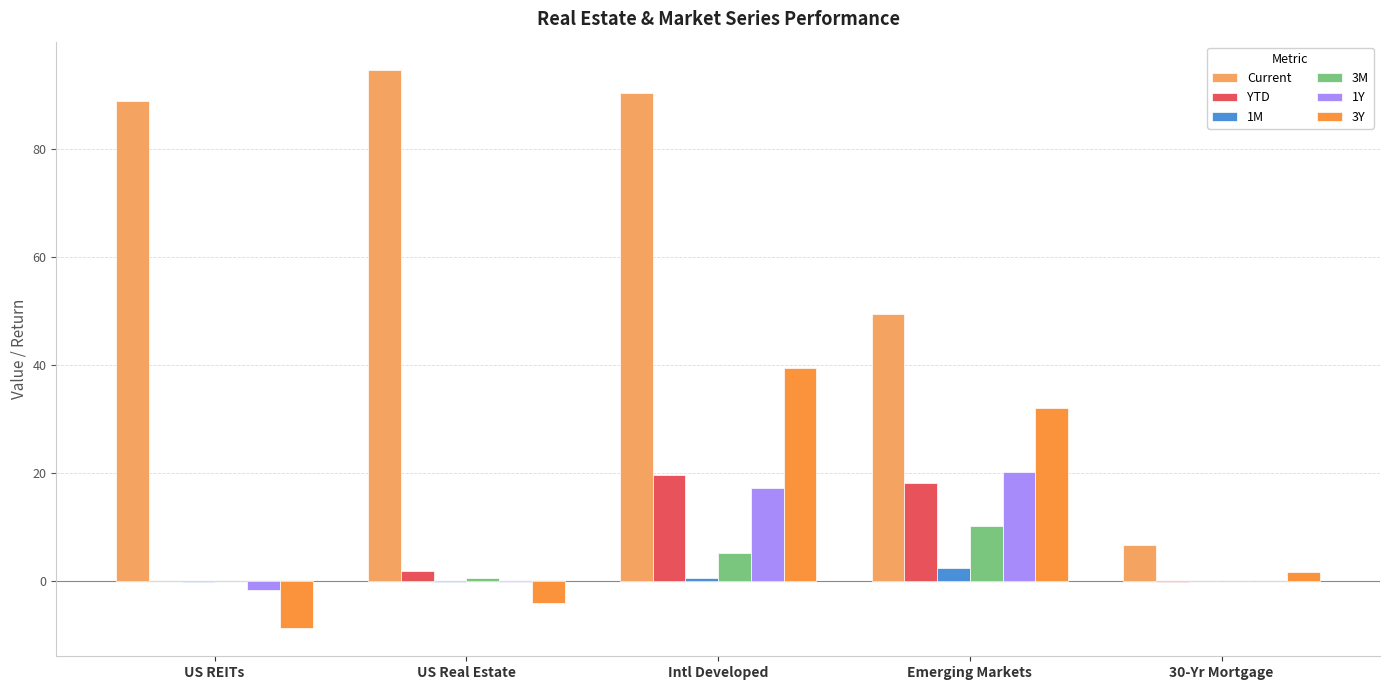

How many groups of bars are there?

5